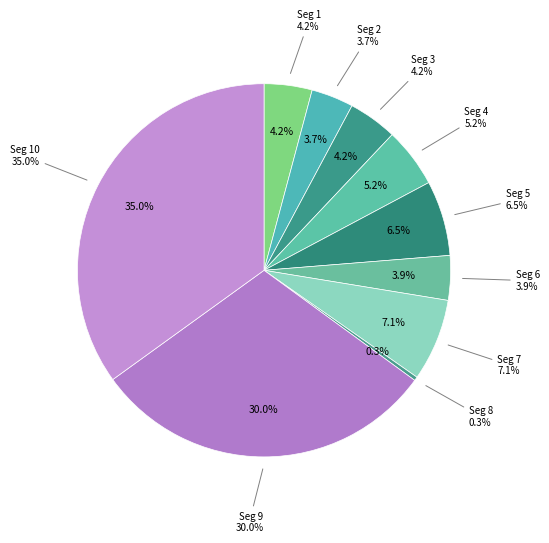

To the nearest percent, what percentage of the pie is signal segment 10?

35%